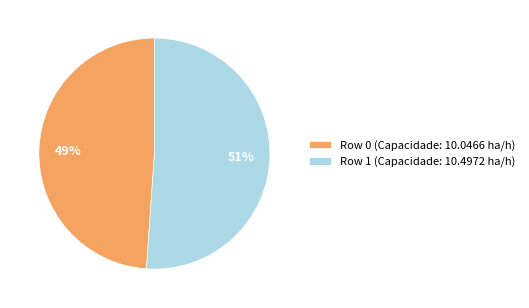

Is the sum of Row 1 and Row 0 greater than half?

Yes